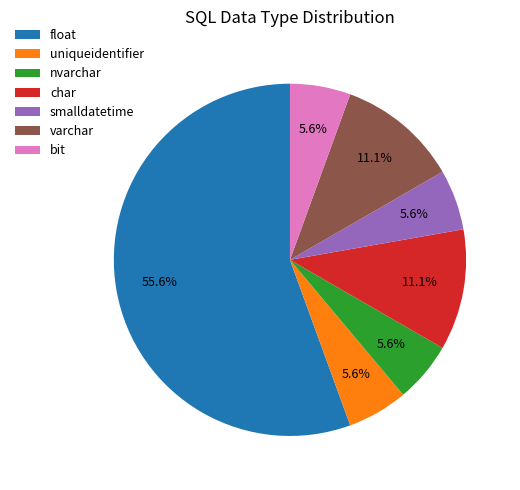

What is the ratio of the value at char to the value at bit?

2.0